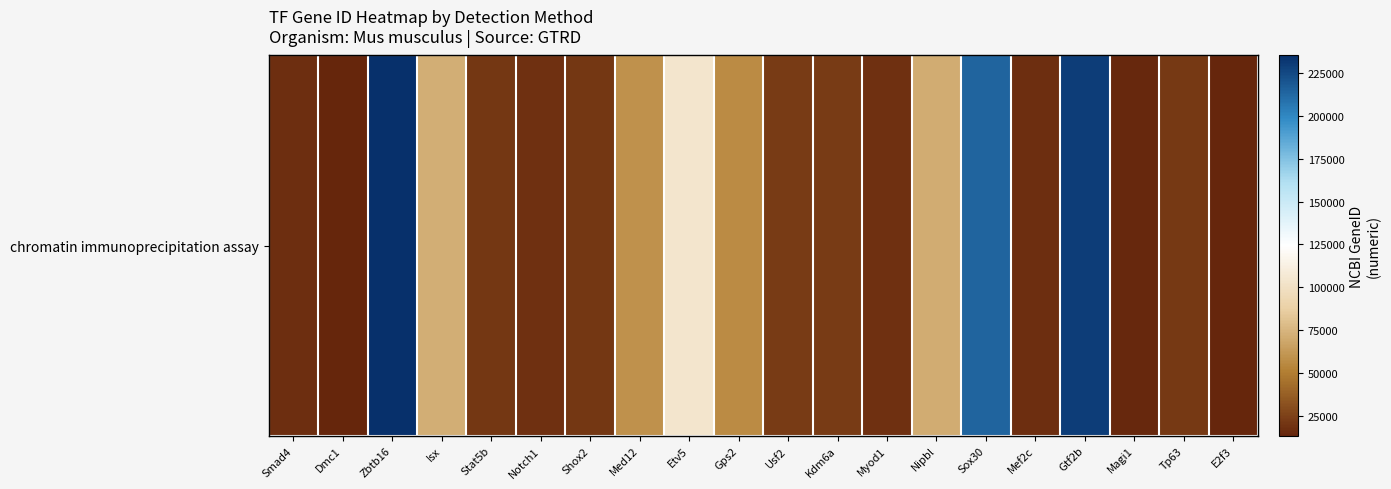

List the labels in order of value, largest first.

Zbtb16, Gtf2b, Sox30, Etv5, Isx, Nipbl, Med12, Gps2, Kdm6a, Usf2, Tp63, Stat5b, Shox2, Notch1, Myod1, Mef2c, Smad4, Magi1, E2f3, Dmc1